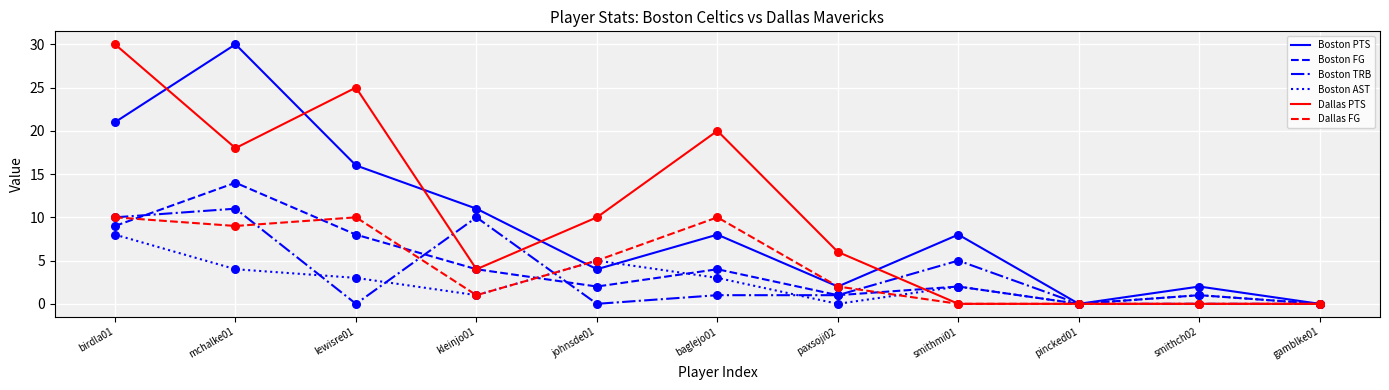

At how many categories does at least one series exceed 21?

3